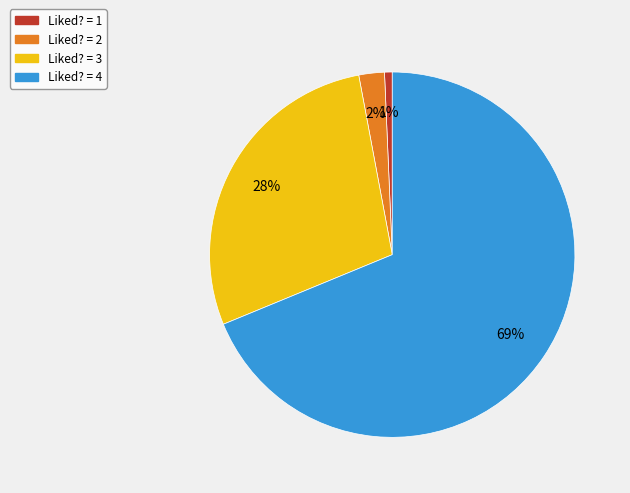

The Liked? = 3 slice represents 15% of the pie. True or false?

False